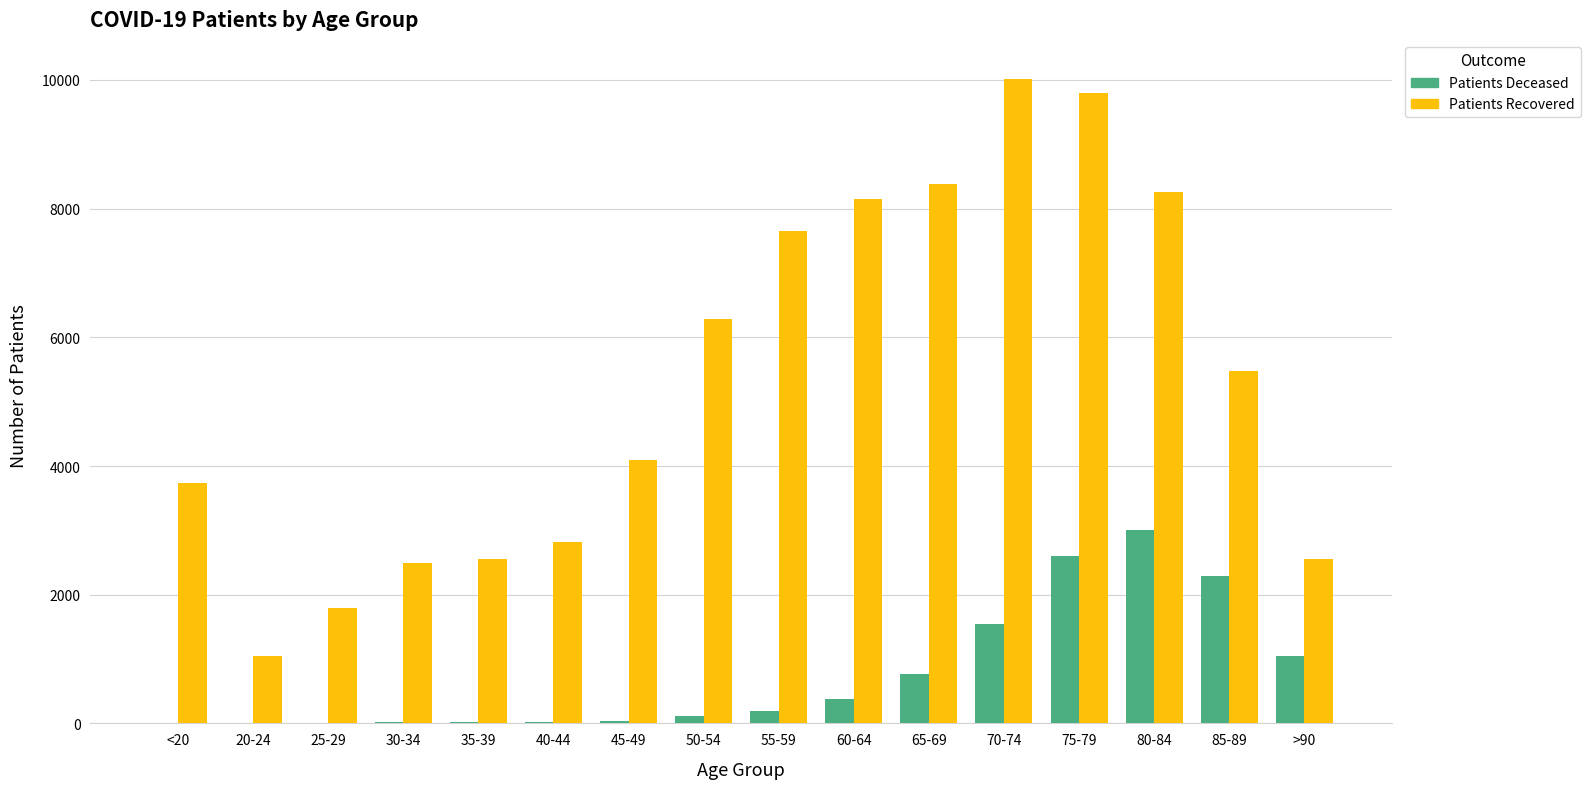

At which category is the sum across all series the highest?

75-79